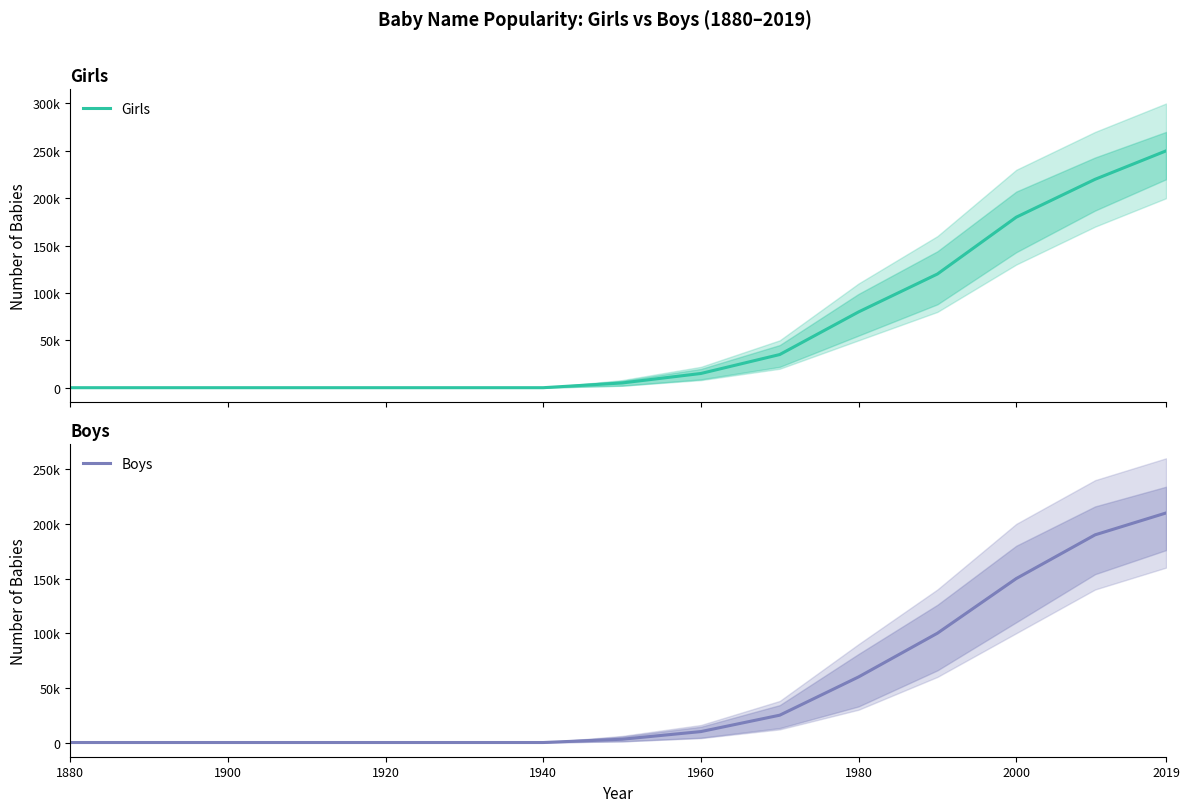

Reading left to right, list all the values displayed in this chart.

Girls: 1880=0	1890=0	1900=0	1910=0	1920=0	1930=0	1940=0	1950=5000	1960=15000	1970=35000	1980=80000	1990=120000	2000=180000	2010=220000	2019=250000
Girls_upper: 1880=0	1890=0	1900=0	1910=0	1920=0	1930=0	1940=0	1950=8000	1960=22000	1970=50000	1980=110000	1990=160000	2000=230000	2010=270000	2019=300000
Girls_lower: 1880=0	1890=0	1900=0	1910=0	1920=0	1930=0	1940=0	1950=2000	1960=8000	1970=20000	1980=50000	1990=80000	2000=130000	2010=170000	2019=200000
Boys: 1880=0	1890=0	1900=0	1910=0	1920=0	1930=0	1940=0	1950=3000	1960=10000	1970=25000	1980=60000	1990=100000	2000=150000	2010=190000	2019=210000
Boys_upper: 1880=0	1890=0	1900=0	1910=0	1920=0	1930=0	1940=0	1950=6000	1960=16000	1970=38000	1980=90000	1990=140000	2000=200000	2010=240000	2019=260000
Boys_lower: 1880=0	1890=0	1900=0	1910=0	1920=0	1930=0	1940=0	1950=1000	1960=4000	1970=12000	1980=30000	1990=60000	2000=100000	2010=140000	2019=160000